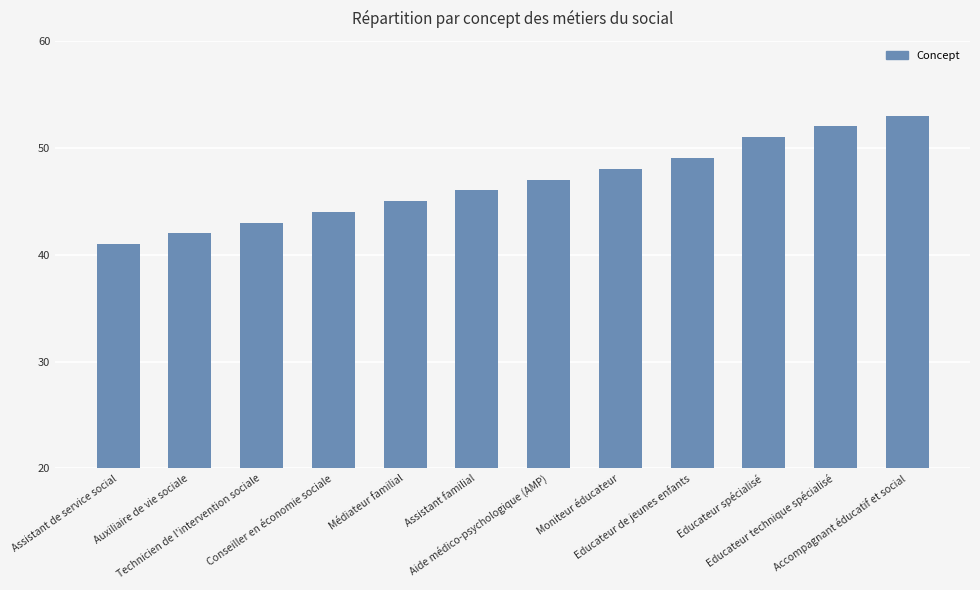

How many values are below 47?

6